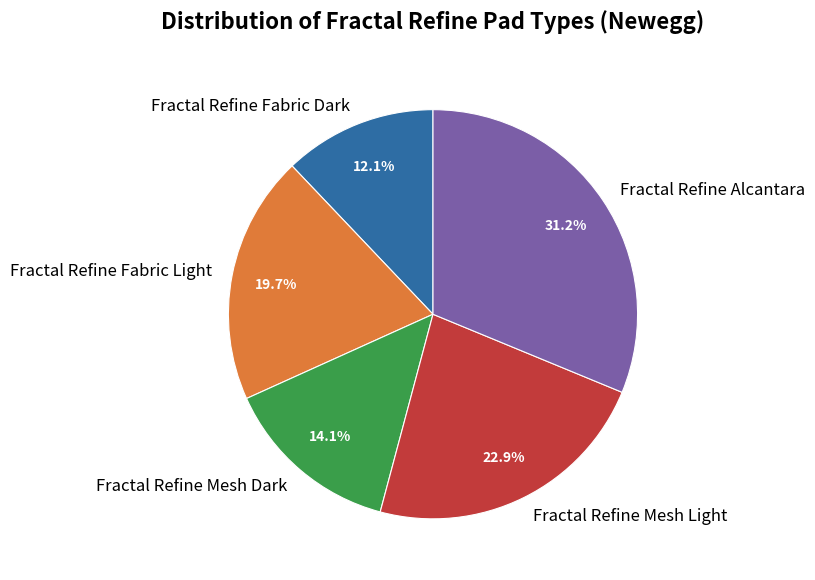

What is the smallest slice in the pie chart?

Fractal Refine Fabric Dark